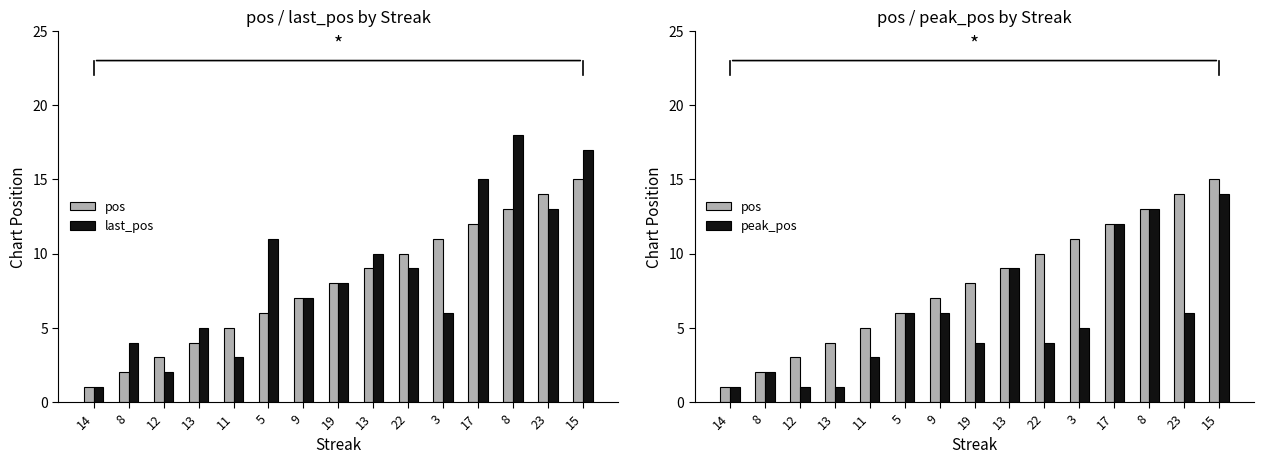

True or false: last_pos has a value of 1 at 11.

False